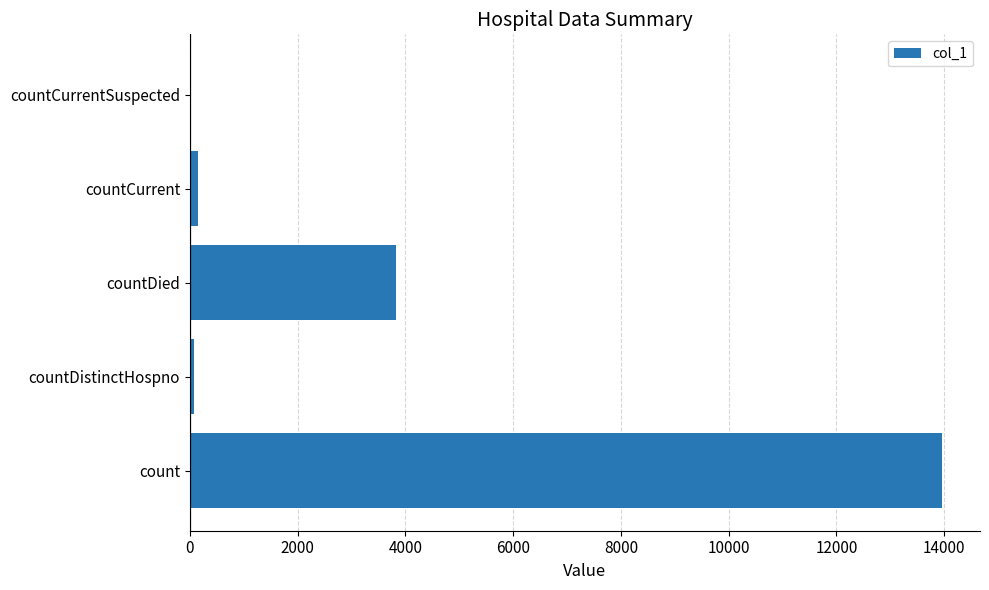

Reading bottom to top, transcribe all the data shown in this chart.

count=13966	countDistinctHospno=68	countDied=3826	countCurrent=151	countCurrentSuspected=0